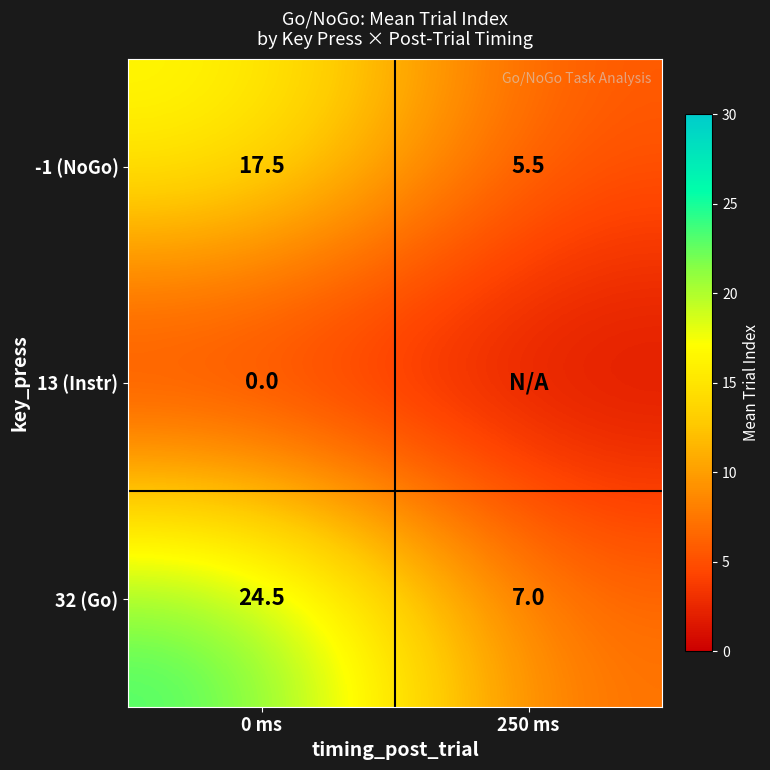

At 0 ms, list the series in order from largest to smallest.

32 (Go), -1 (NoGo), 13 (Instr)